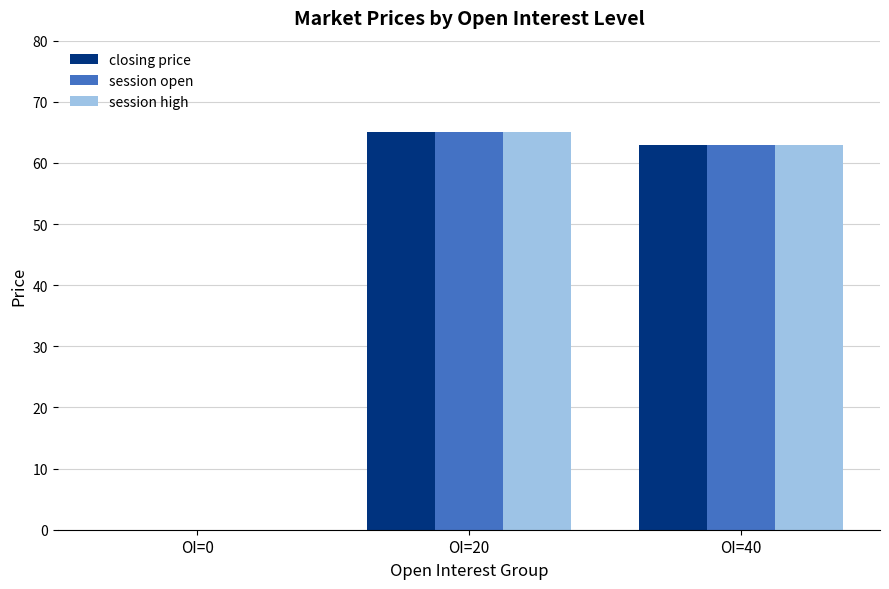

Are the bars grouped side by side (vs. stacked)?

Yes